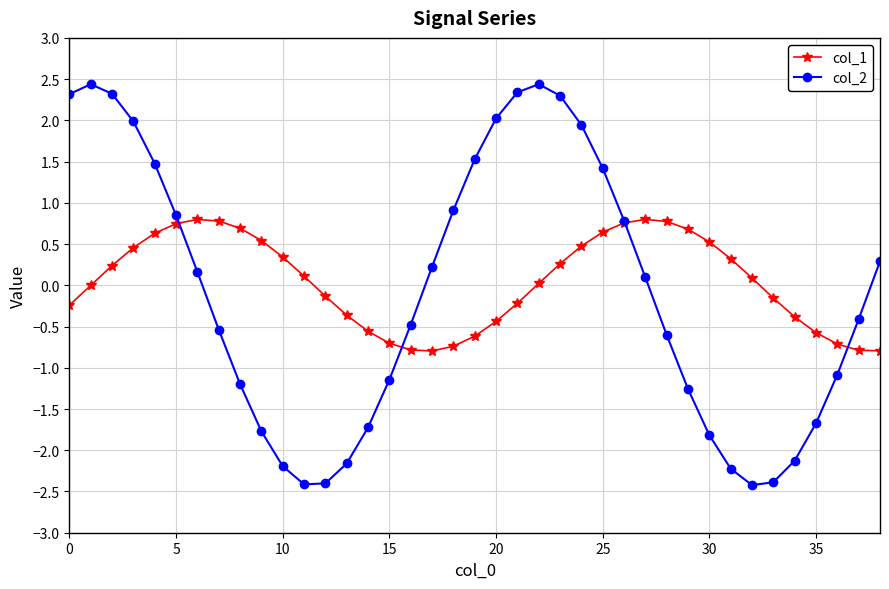

What is the smallest value displayed?

-2.4